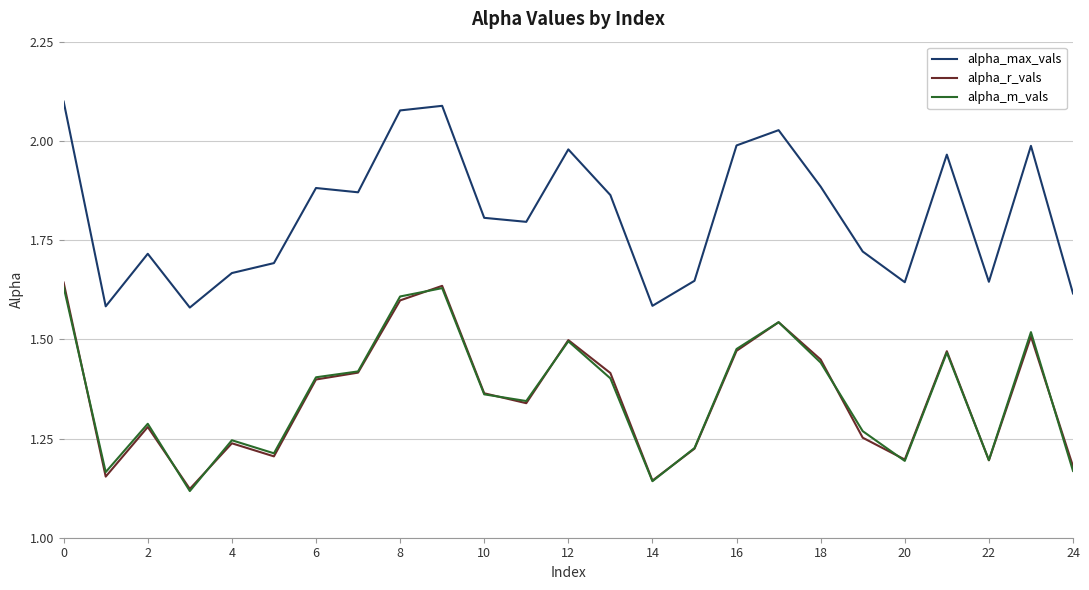

List the series in order of their peak value, highest first.

alpha_max_vals, alpha_r_vals, alpha_m_vals